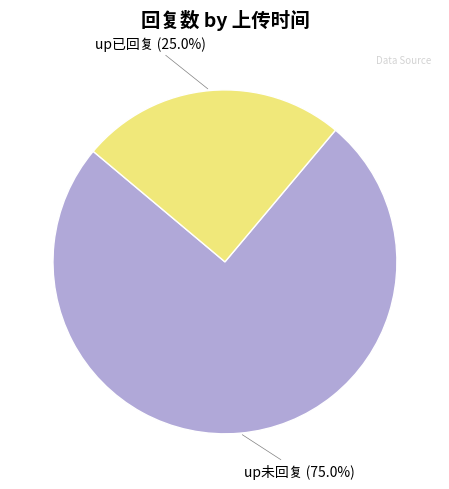

What is the largest slice in the pie chart?

up未回复